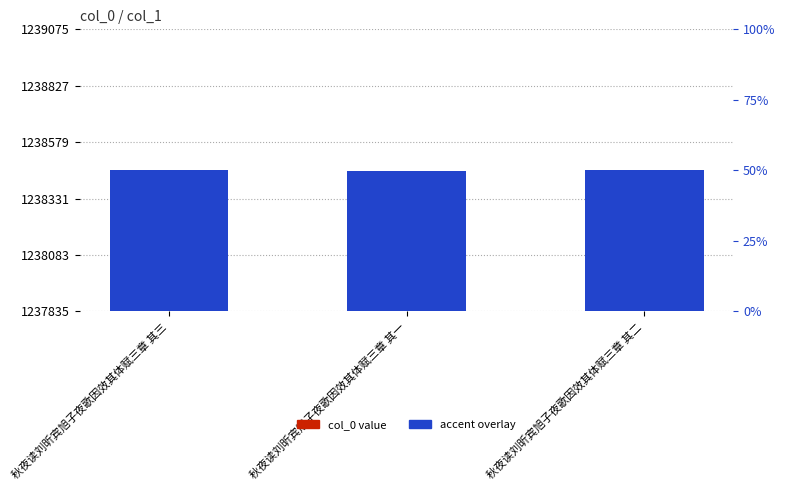

True or false: col_0 value has a value of 2184682.9 at 秋夜读刘昕宾旭子夜歌因效其体赋三章 其一.

False